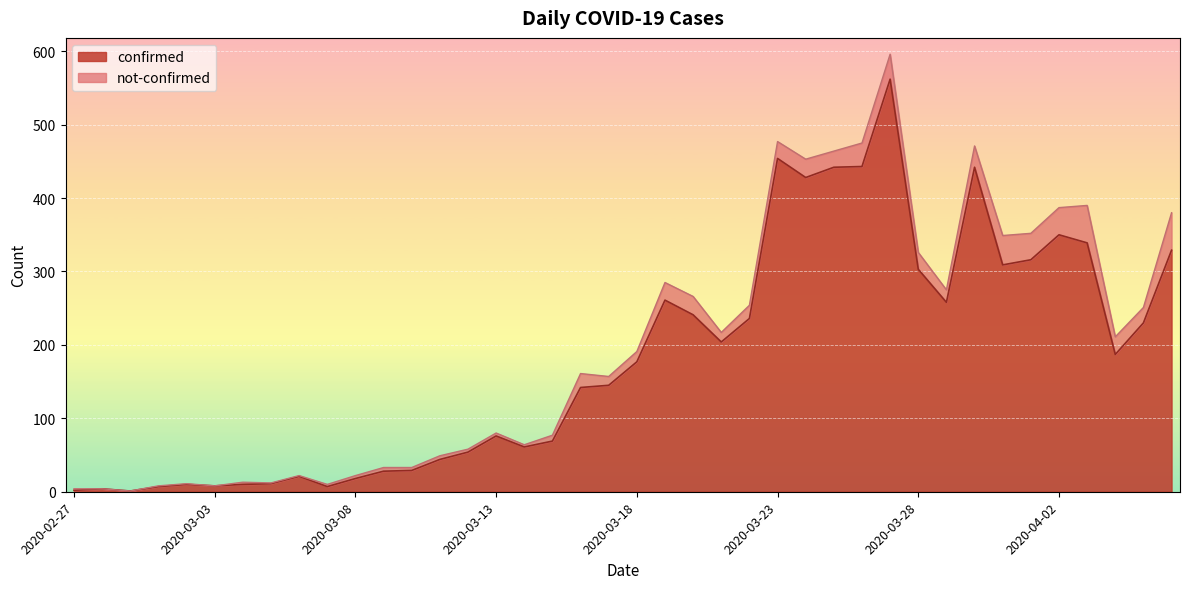

What is the minimum value shown in the chart?

1